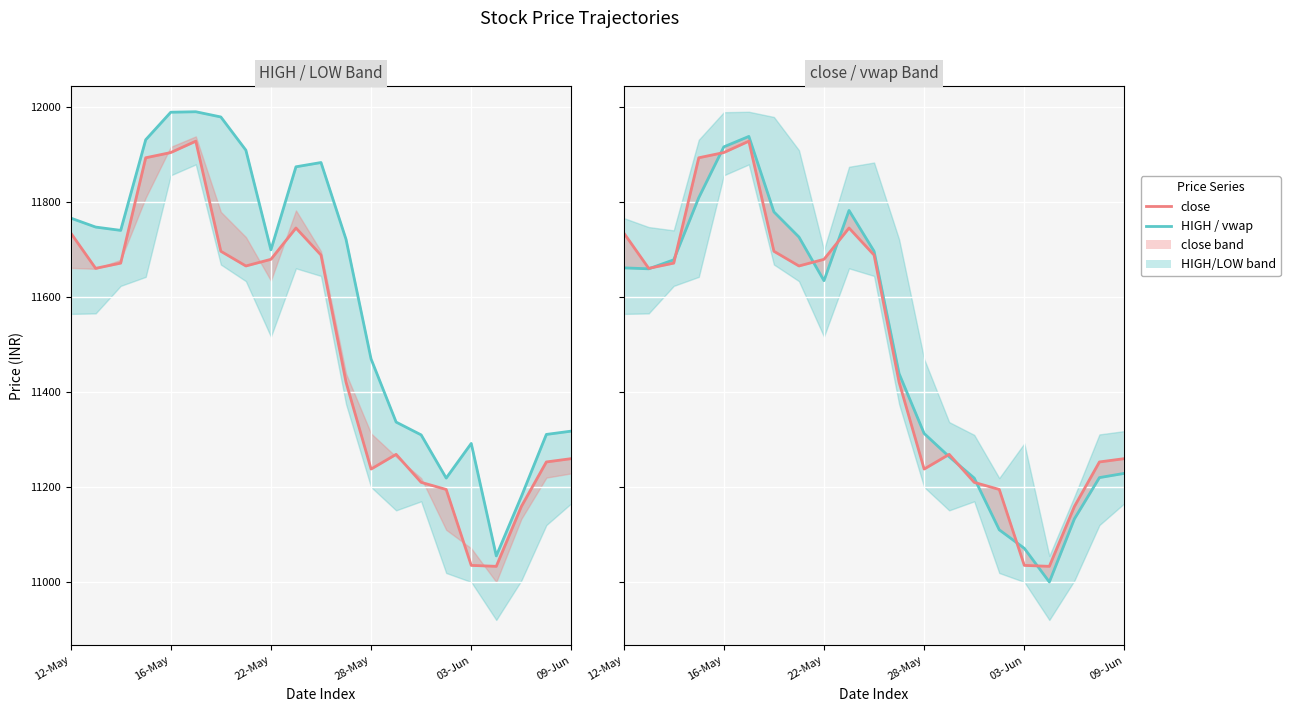

Between 6 and 20, which series saw the biggest shift?

HIGH